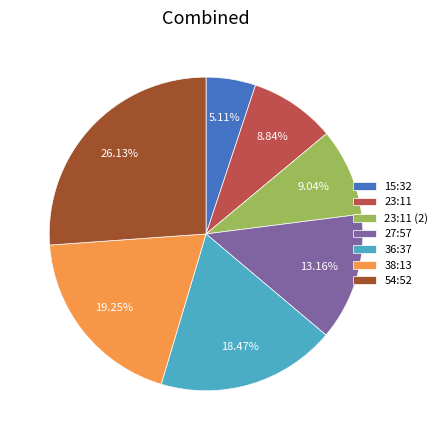

Which category has the biggest portion of the pie?

54:52